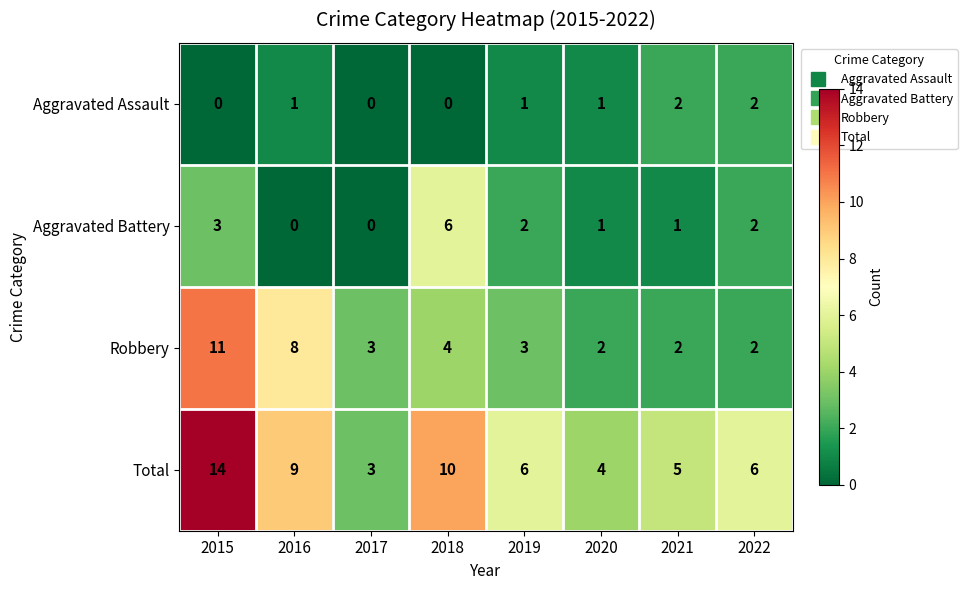

How many categories are shown in the chart?

8